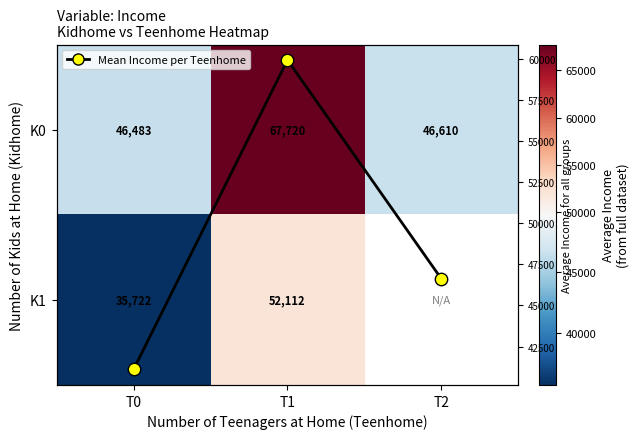

What is the difference between the maximum and second lowest values in the K0 series?

21110.2